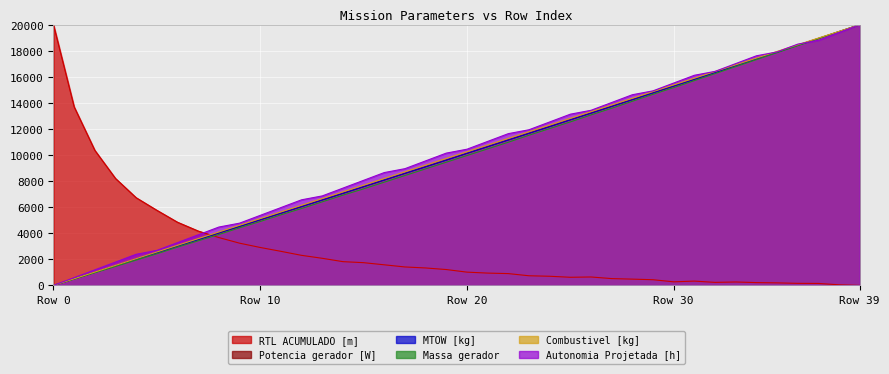

What is the greatest value displayed?

20000.0